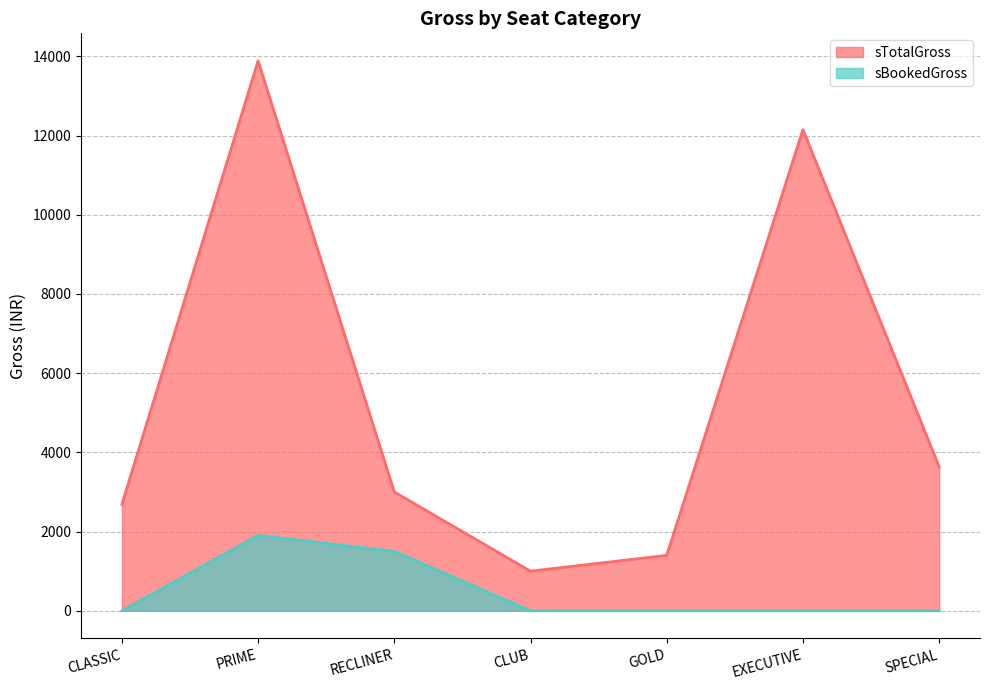

Reading left to right, list all the values displayed in this chart.

sTotalGross: CLASSIC=2688	PRIME=13888	RECLINER=3000	CLUB=1000	GOLD=1400	EXECUTIVE=12150	SPECIAL=3640
sBookedGross: CLASSIC=0	PRIME=1904	RECLINER=1500	CLUB=0	GOLD=0	EXECUTIVE=0	SPECIAL=0